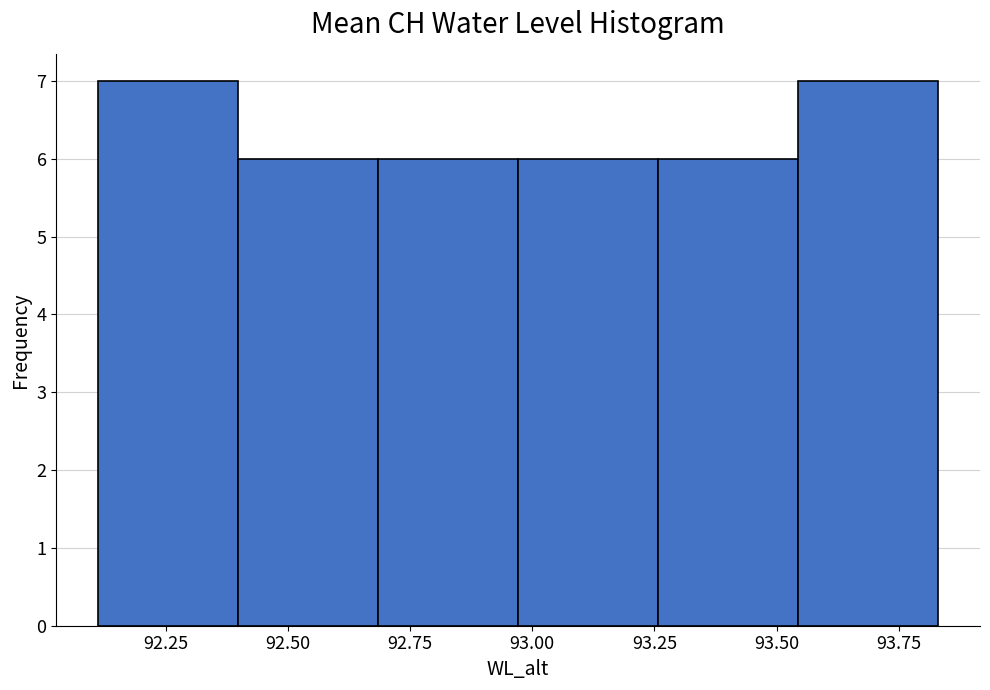

Reading left to right, list every bar in this chart as the range it spans on the x-axis followed by its height. Neither the bar edges nor the heights are printed on the chart, so give them approximately, as read against the axes.

92.10 to 92.40: 7
92.40 to 92.70: 6
92.70 to 92.95: 6
92.95 to 93.25: 6
93.25 to 93.55: 6
93.55 to 93.85: 7